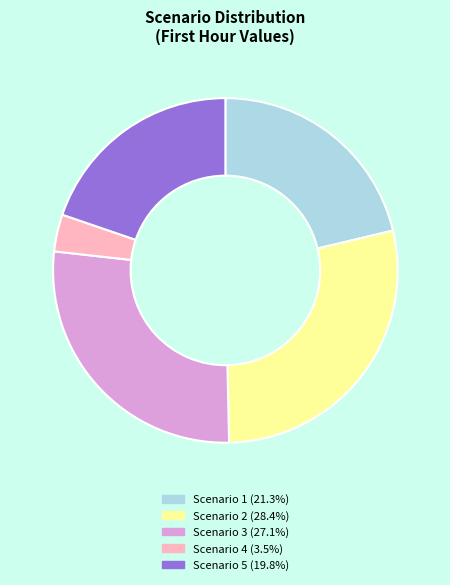

Is the sum of Scenario 5 (19.8%) and Scenario 3 (27.1%) greater than half?

No